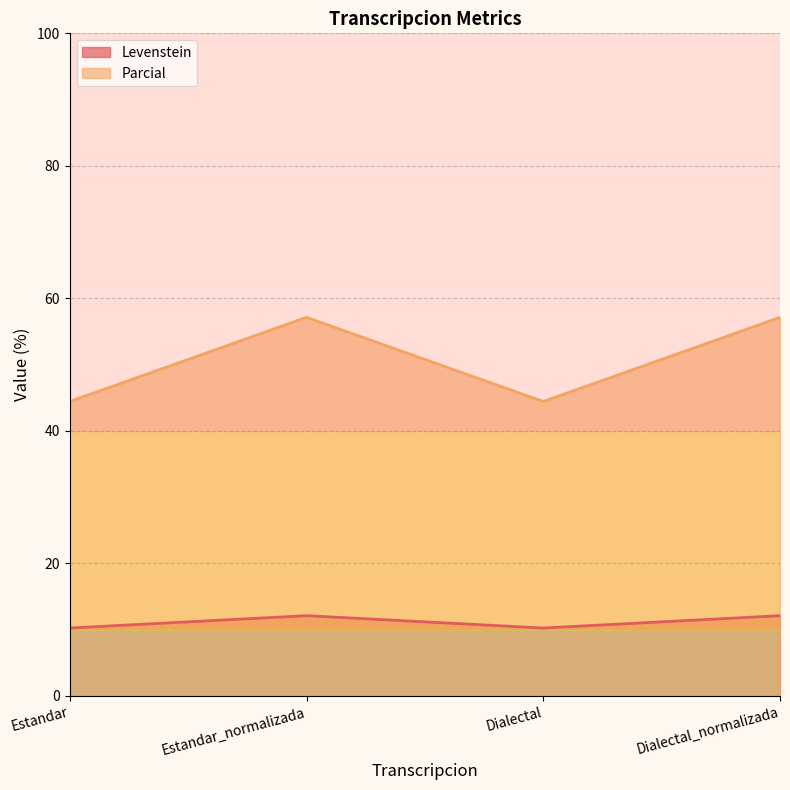

What is the label of the 1st point from the right?

Dialectal_normalizada